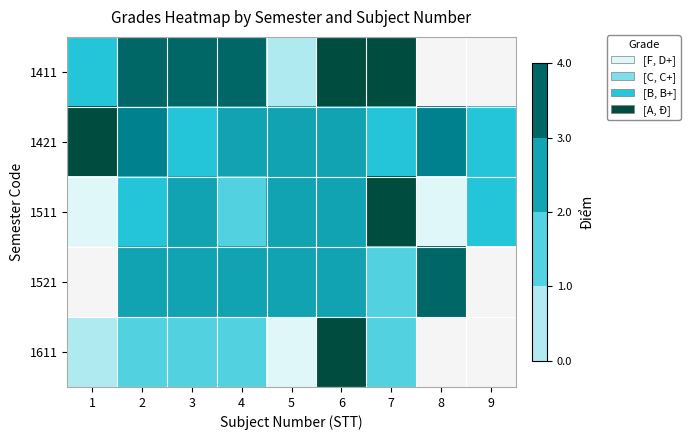

The 1611 series shows 1.5 at 2. True or false?

True